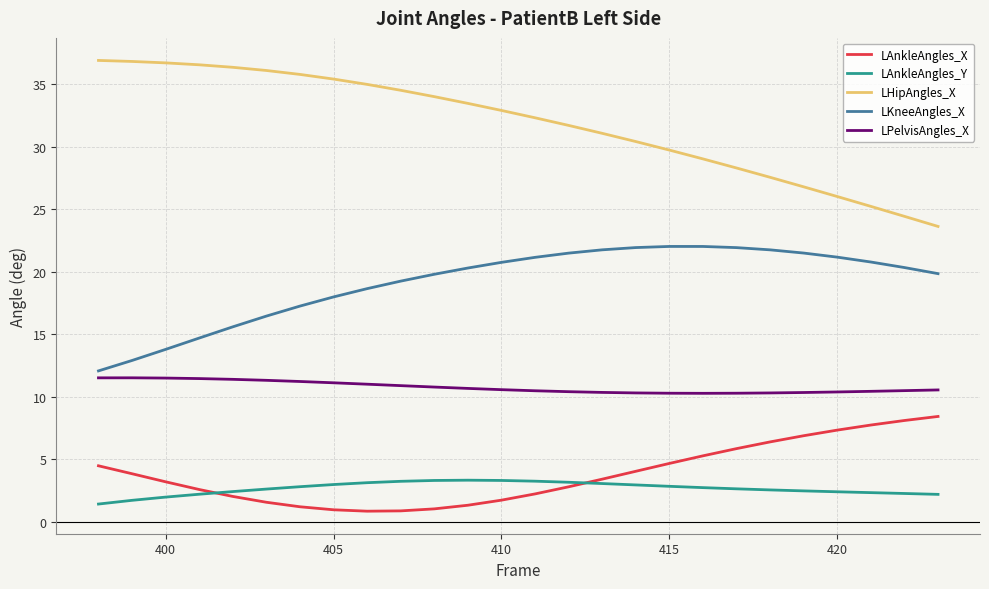

How many values in the LAnkleAngles_X series are below 3?

12